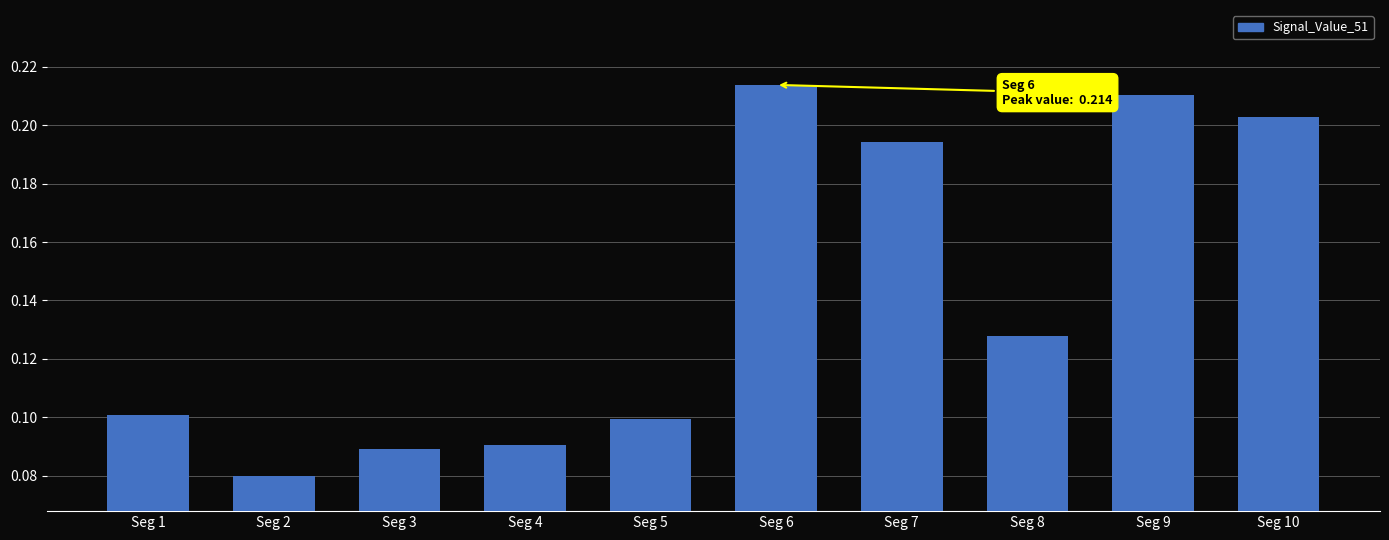

The chart shows a value of 0.2 at Seg 4. True or false?

False